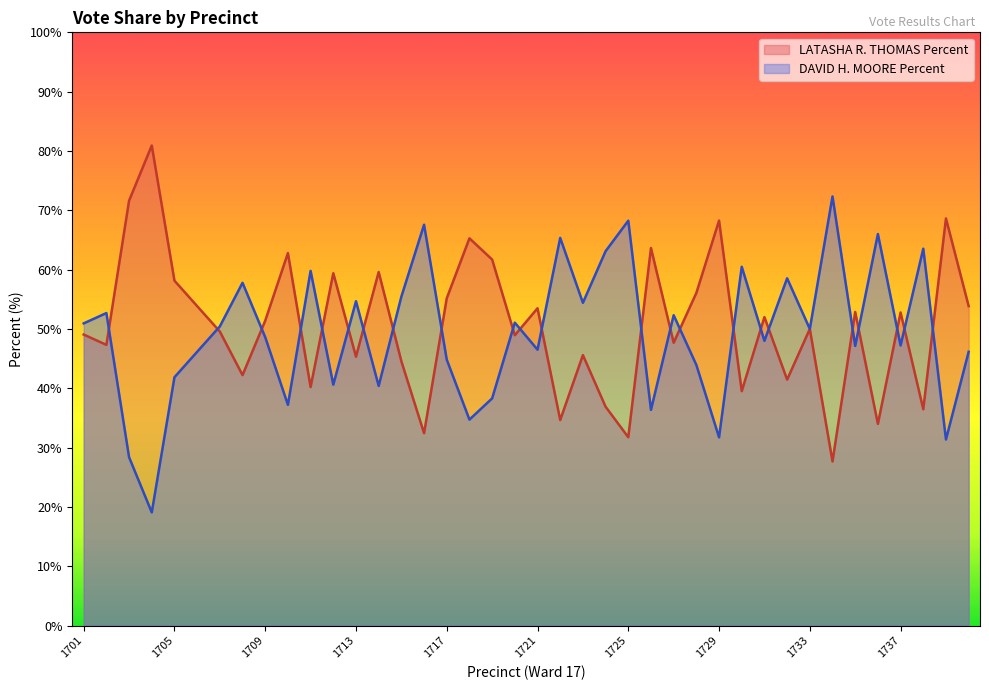

True or false: LATASHA R. THOMAS Percent has a value of 18.6 at 1725.

False